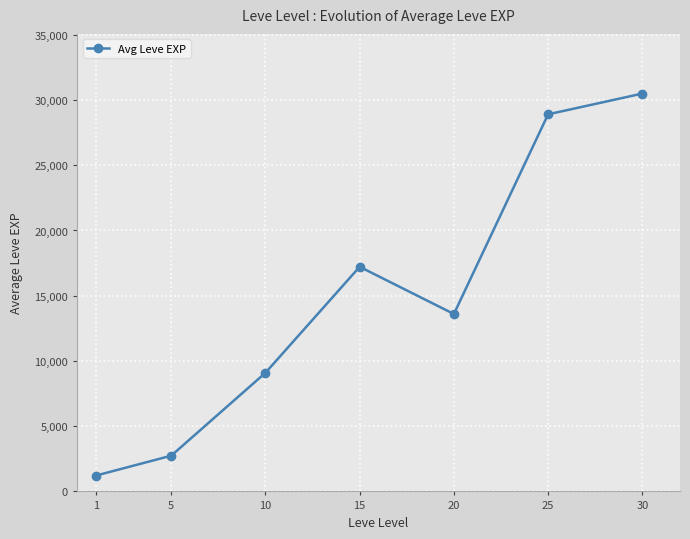

Count the number of data series in this chart.

1